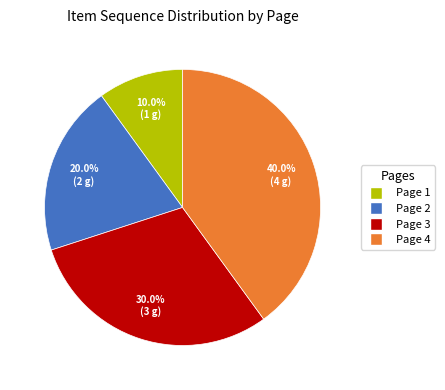

Does Page 2 account for over 50% of the chart?

No